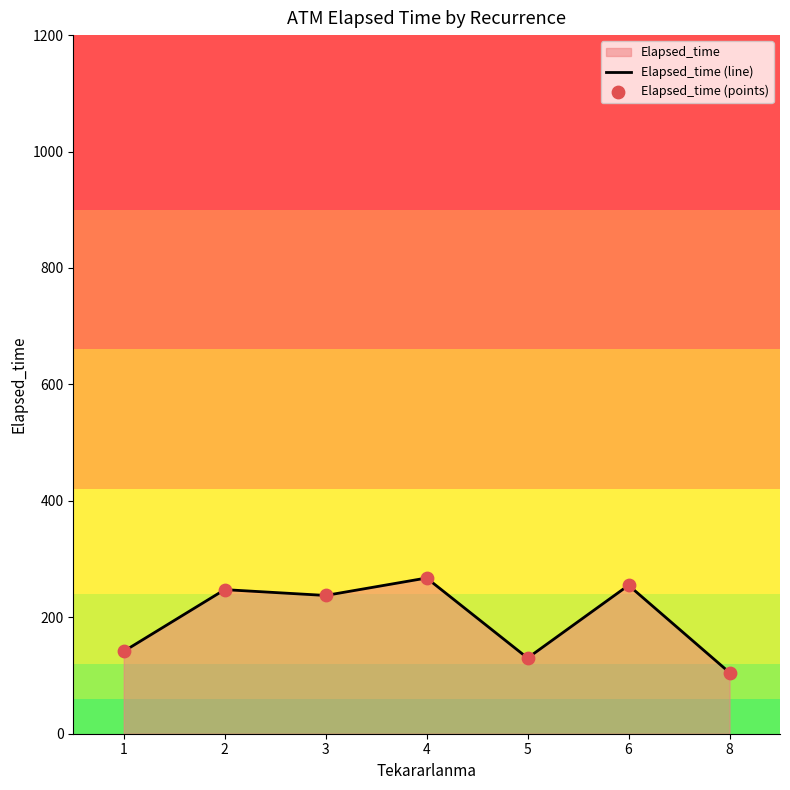

Which series contains the lowest Y value?

Elapsed_time (line)